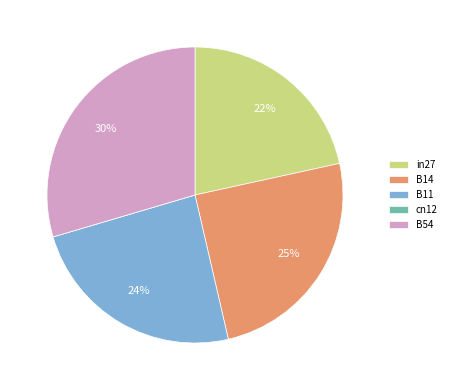

To the nearest percent, what percentage of the pie is in27?

22%